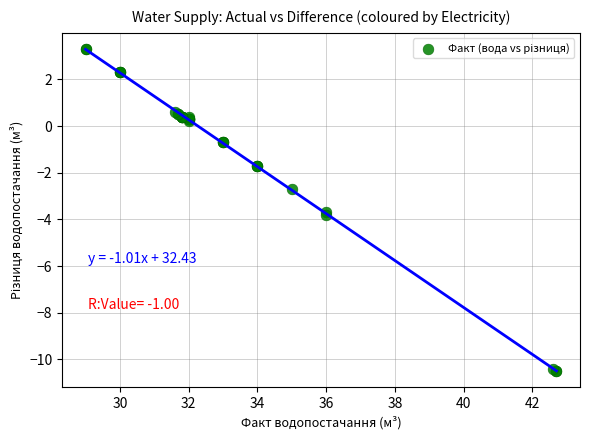

What Y value in the scatter plot is closest to -3?

-2.7